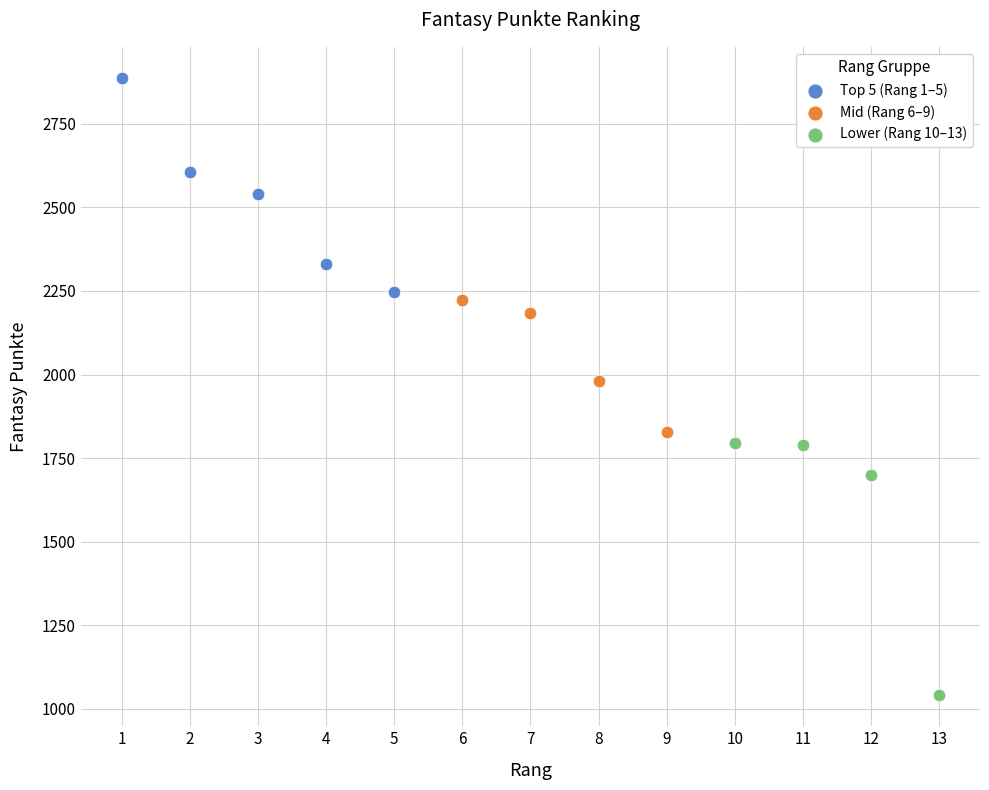

Which series reaches the minimum Y coordinate?

Lower (Rang 10–13)